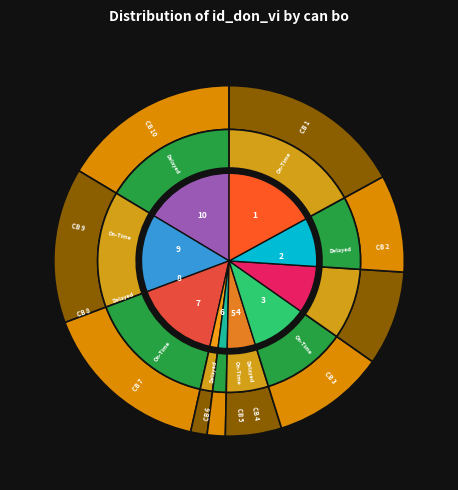

Which category has the biggest portion of the pie?

10